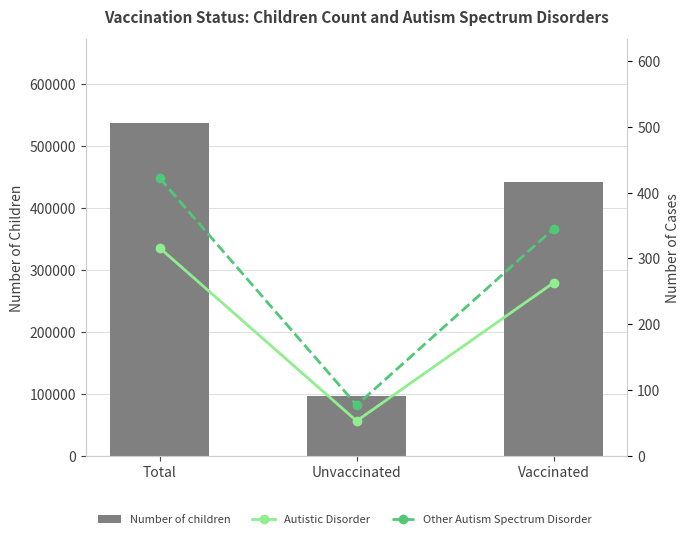

List the labels in order of Other Autism Spectrum Disorder value, smallest first.

Unvaccinated, Vaccinated, Total